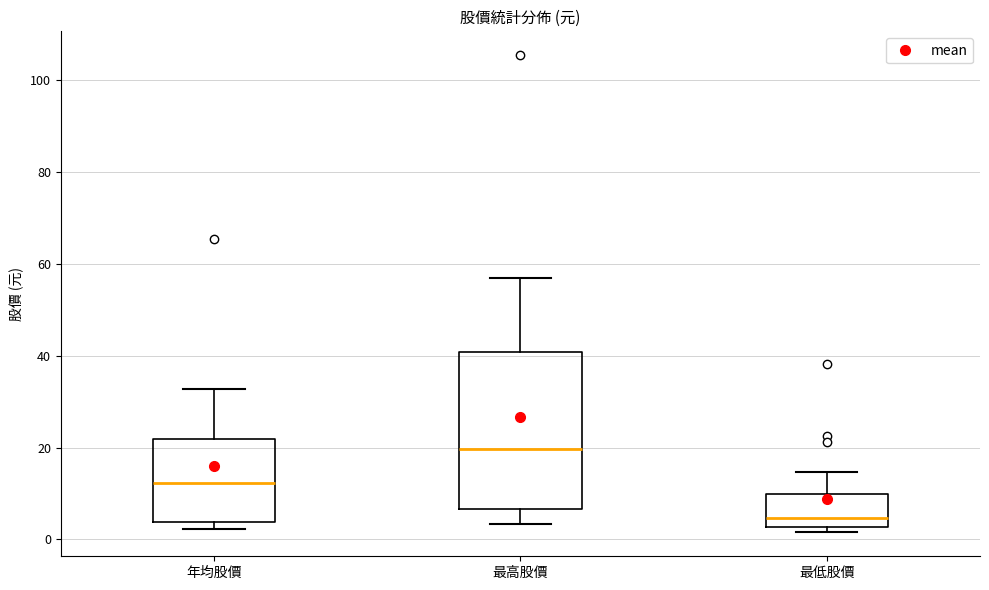

Reading left to right, transcribe this box plot: for each box, give where its median line is, the range the box spans, and where its two whiskers end, as read against the y-axis. The values are not printed on the chart, so give them approximately, as read against the axis.

年均股價: median 12, box 4 to 22, whiskers 2 to 32
最高股價: median 20, box 6 to 40, whiskers 4 to 58
最低股價: median 4, box 2 to 10, whiskers 2 (just below the box's lower edge) to 14